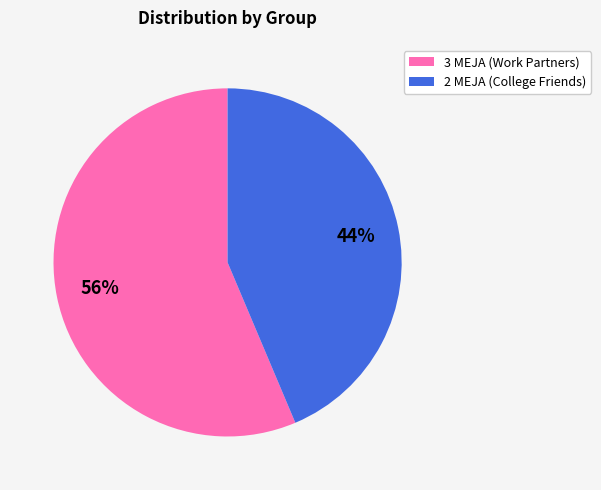

Approximately how many times larger is the value at 2 MEJA (College Friends) compared to 3 MEJA (Work Partners)?

0.8